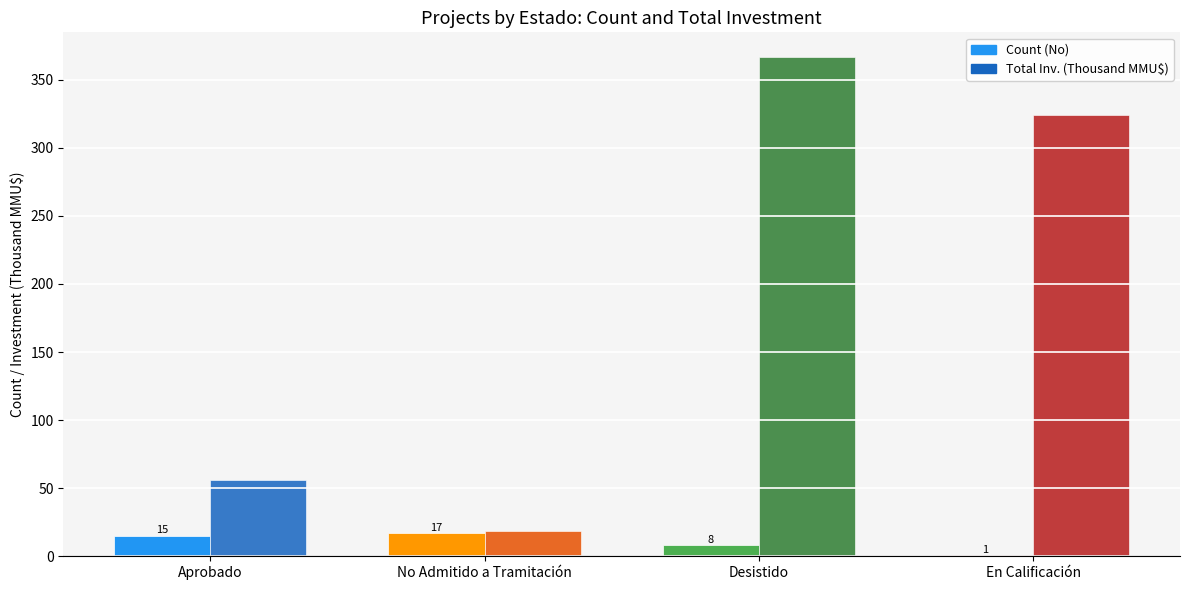

What is the greatest value displayed?

366.5